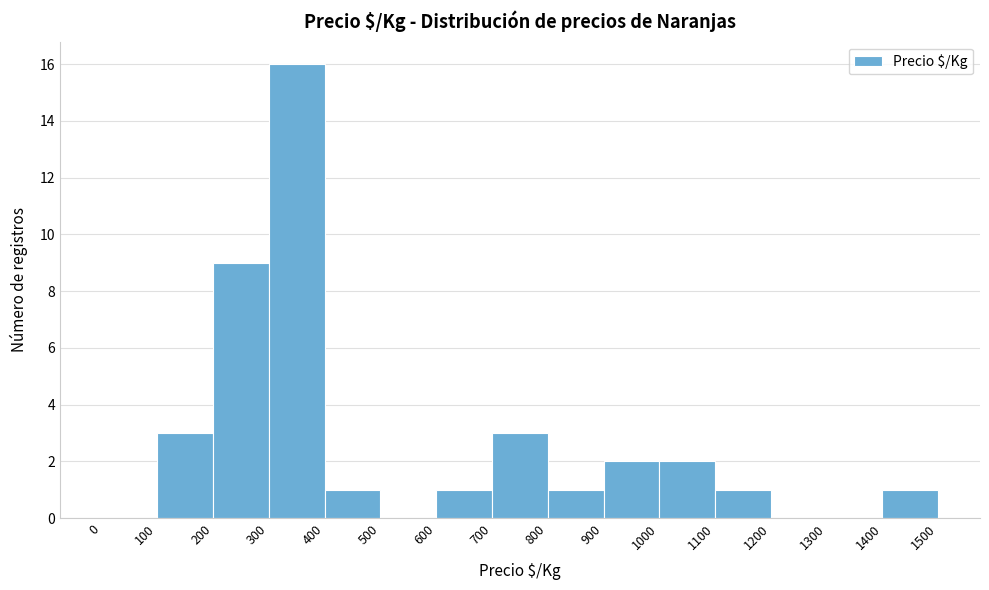

Reading left to right, transcribe this chart: for each bar, give the range it covers on the x-axis and its height. The values are not printed on the chart, so give them approximately, as read against the axis.

0 to 100: 0
100 to 200: 3
200 to 300: 9
300 to 400: 16
400 to 500: 1
500 to 600: 0
600 to 700: 1
700 to 800: 3
800 to 900: 1
900 to 1000: 2
1000 to 1100: 2
1100 to 1200: 1
1200 to 1300: 0
1300 to 1400: 0
1400 to 1500: 1